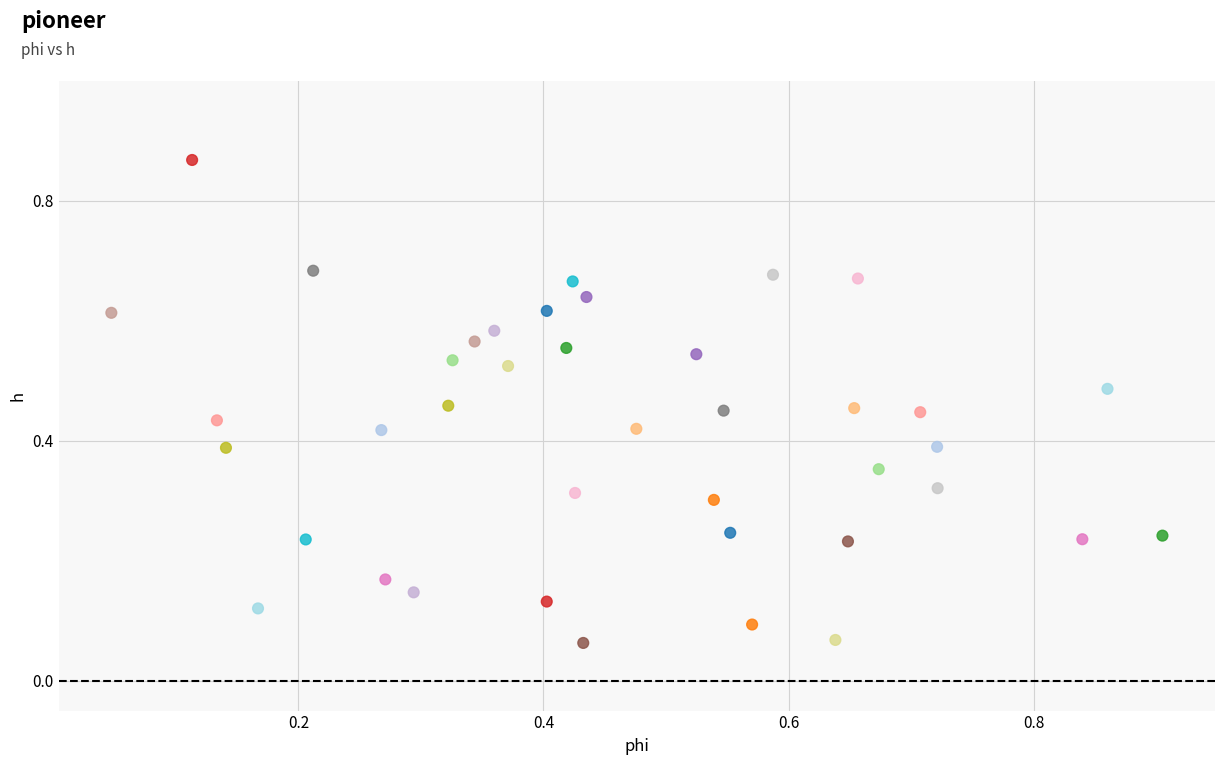

What is the range of Y values (max minus min)?

0.8